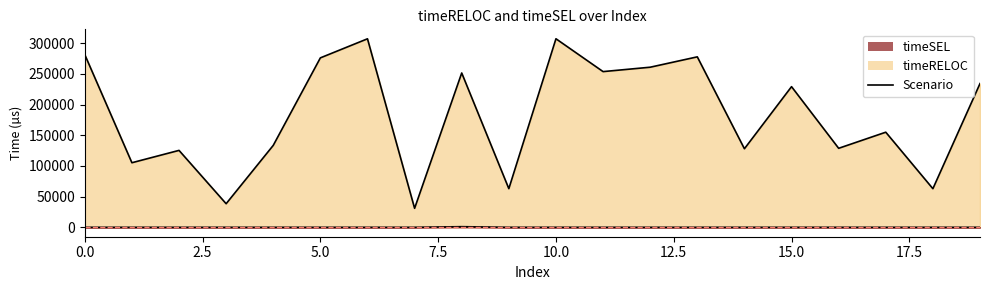

At 18, list the series in order from smallest to largest.

timeSEL, timeRELOC